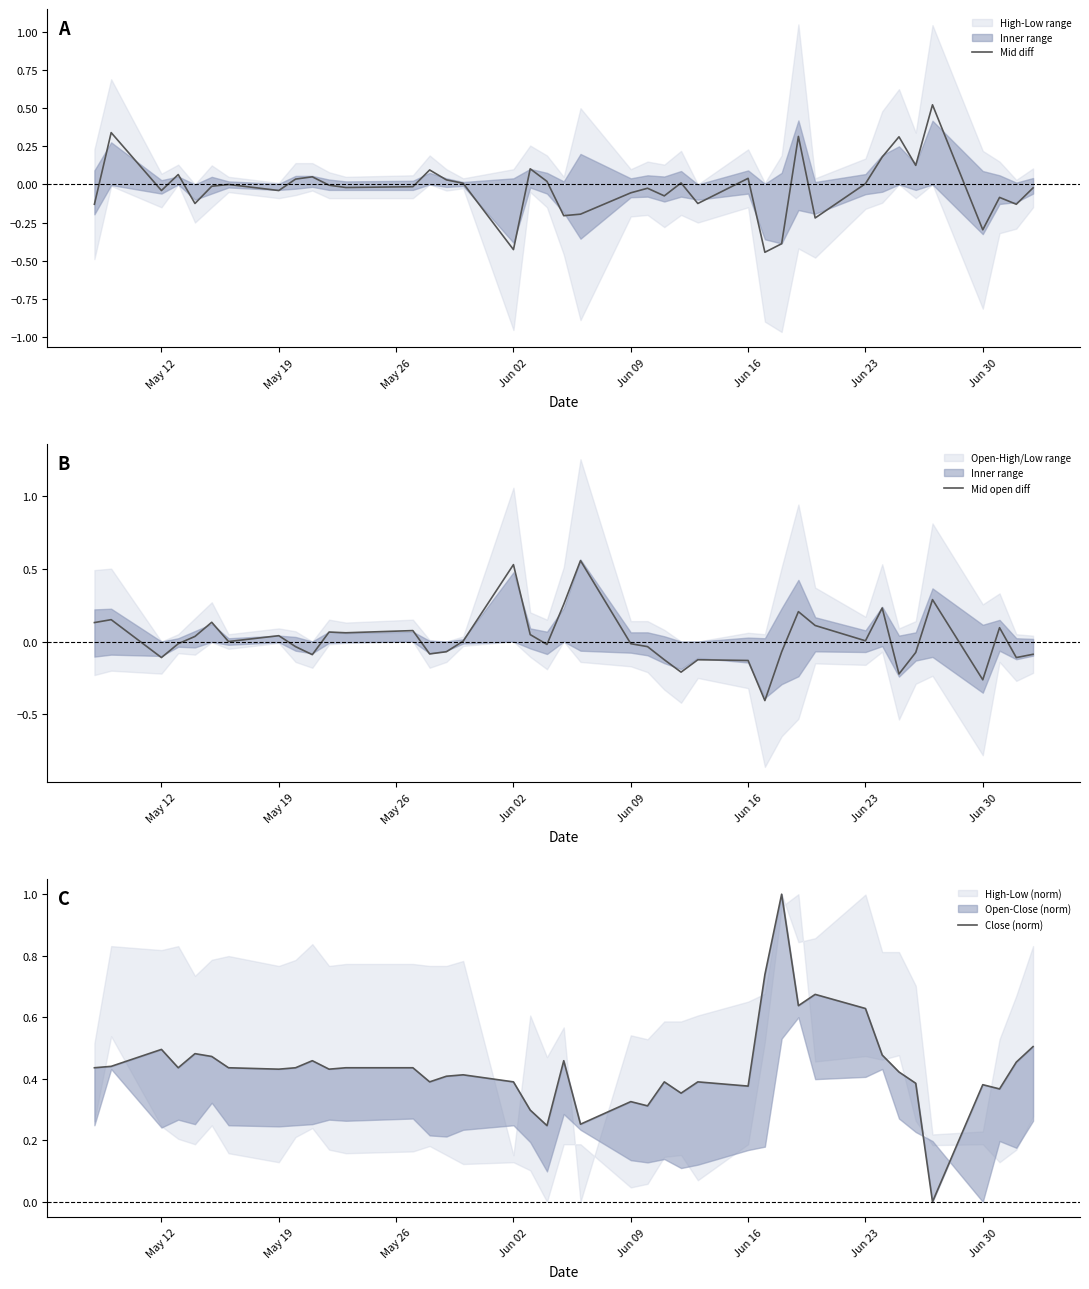

Which series has the largest range (max minus min)?

Close (norm)